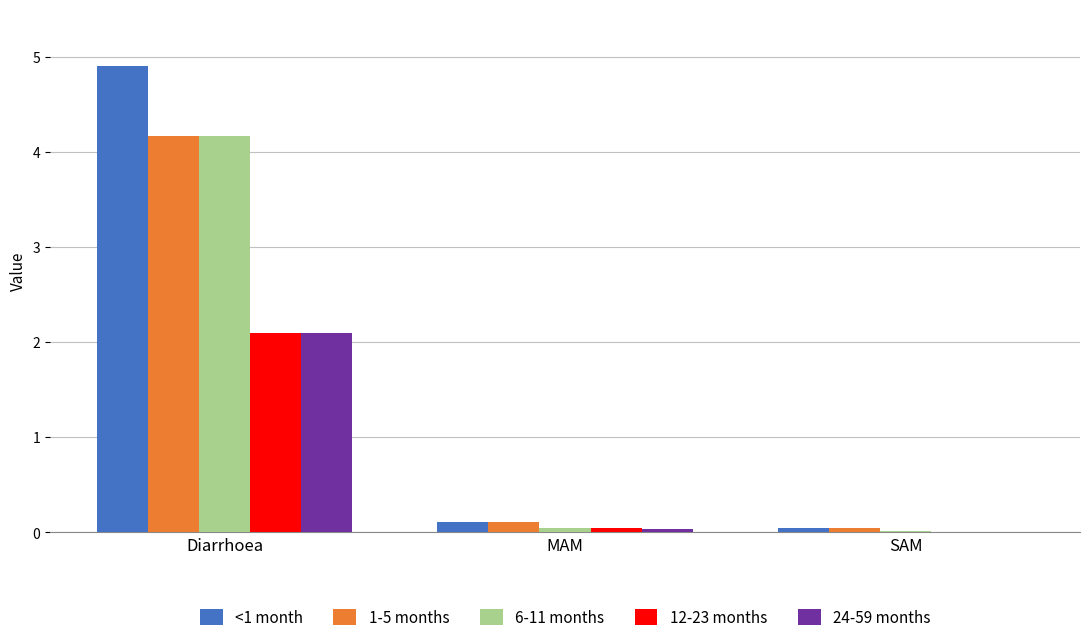

At which label does 1-5 months reach its peak?

Diarrhoea